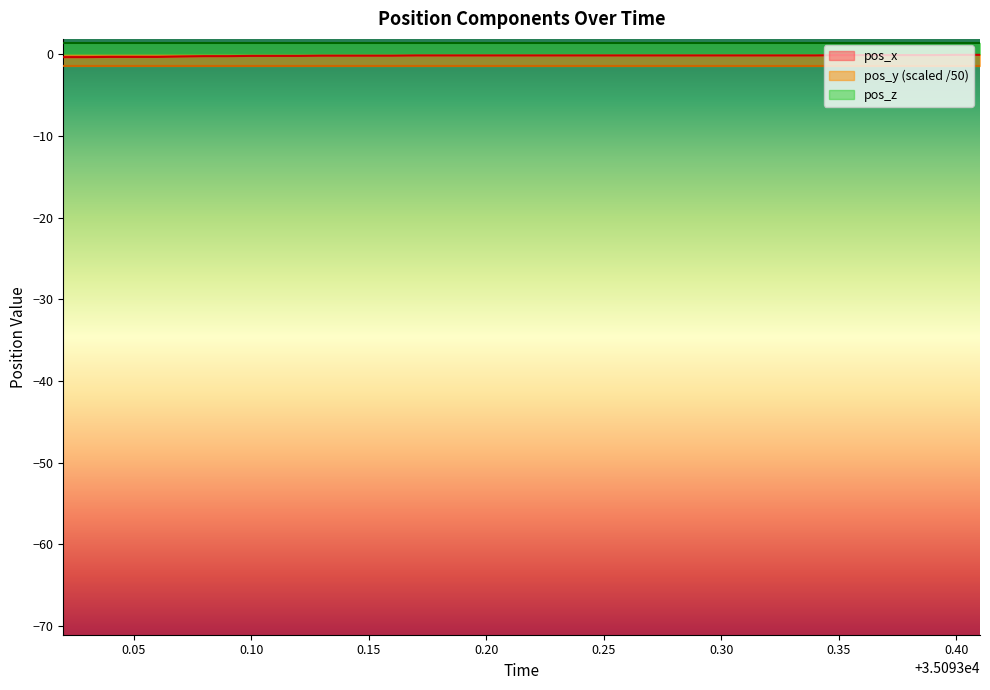

True or false: pos_x and pos_y intersect in this chart.

False